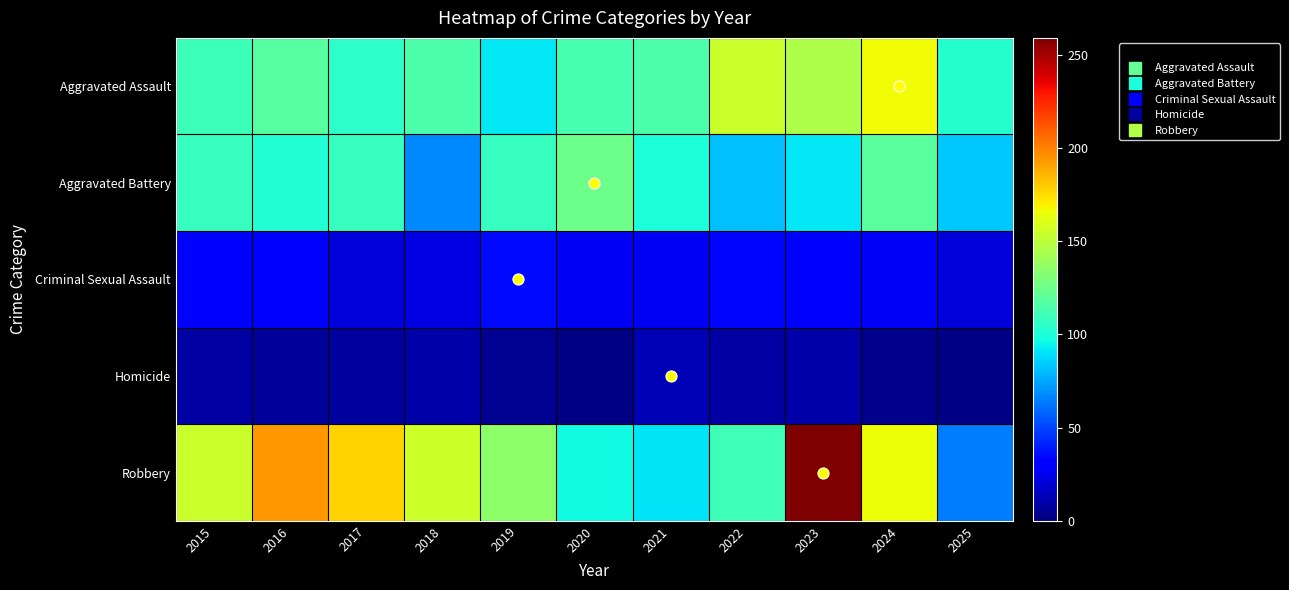

Reading left to right, list all the values displayed in this chart.

Aggravated Assault: 2015=110	2016=118	2017=105	2018=115	2019=92	2020=113	2021=115	2022=154	2023=145	2024=166	2025=103
Aggravated Battery: 2015=108	2016=102	2017=108	2018=67	2019=108	2020=125	2021=100	2022=81	2023=92	2024=119	2025=83
Criminal Sexual Assault: 2015=29	2016=30	2017=21	2018=23	2019=35	2020=27	2021=27	2022=34	2023=30	2024=28	2025=21
Homicide: 2015=9	2016=7	2017=8	2018=10	2019=5	2020=2	2021=13	2022=9	2023=10	2024=4	2025=2
Robbery: 2015=154	2016=194	2017=178	2018=155	2019=135	2020=97	2021=91	2022=111	2023=259	2024=165	2025=64